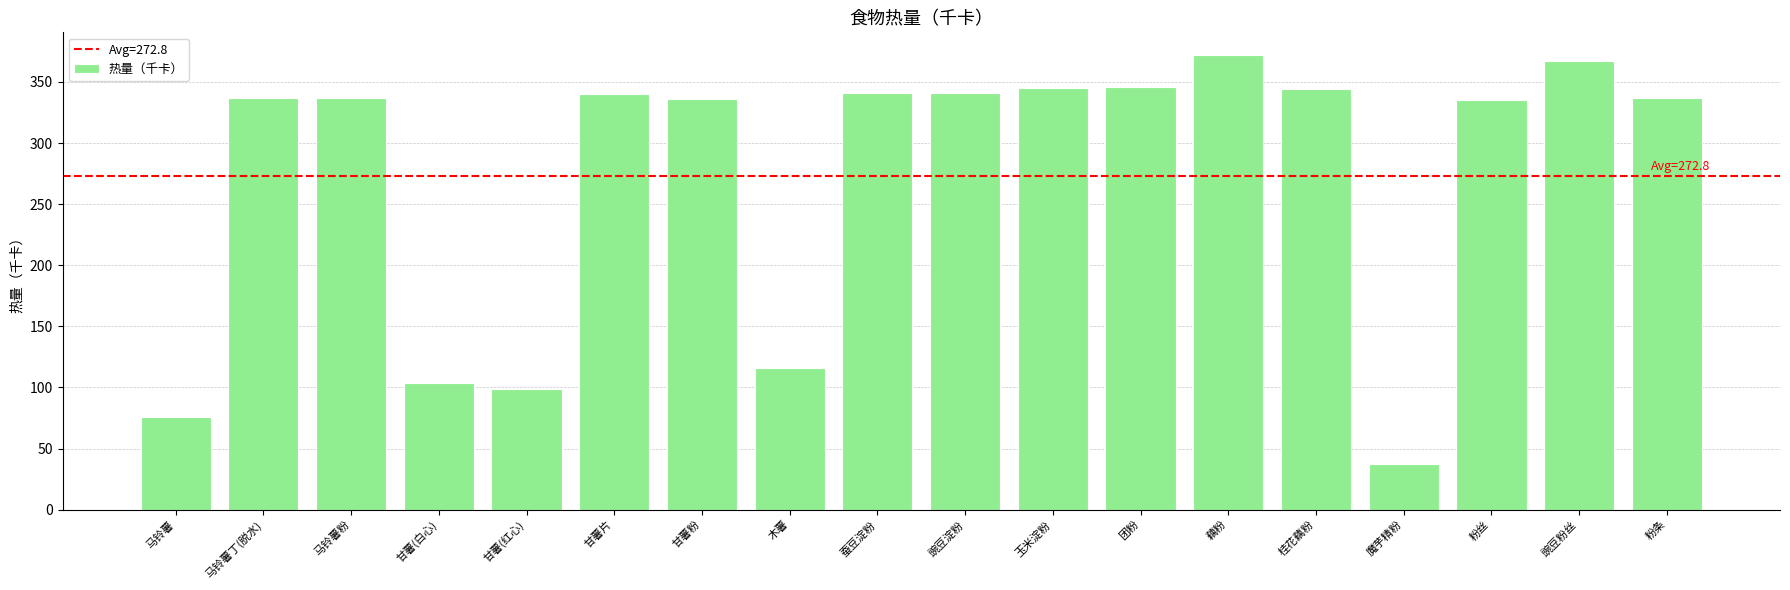

How many bars are there in total?

18